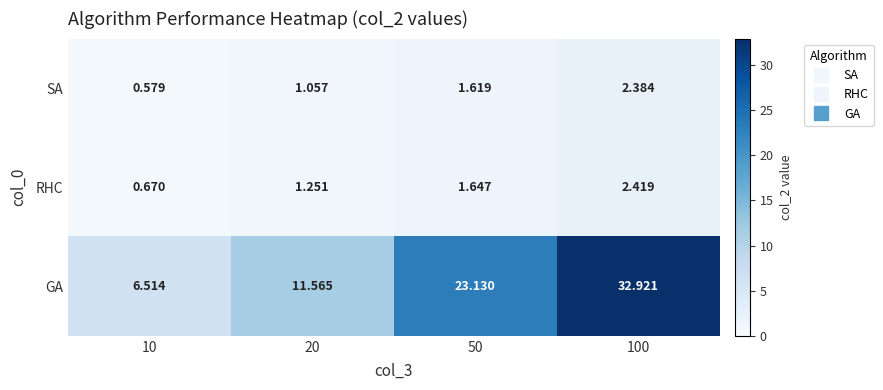

Rank the series at 10 from highest to lowest value.

GA, RHC, SA